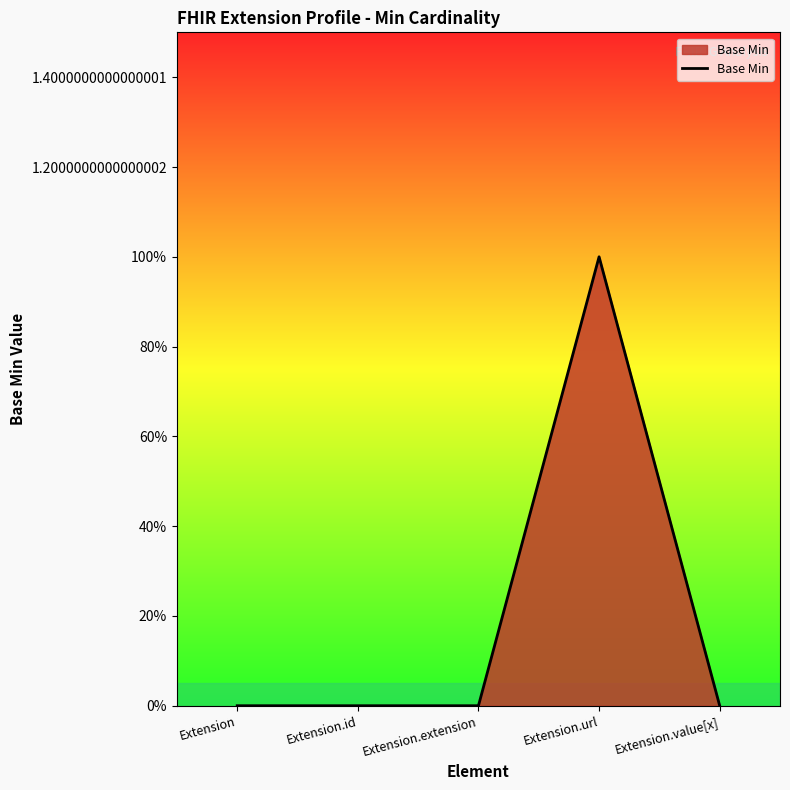

At which category does the chart reach its peak across all series?

Extension.url